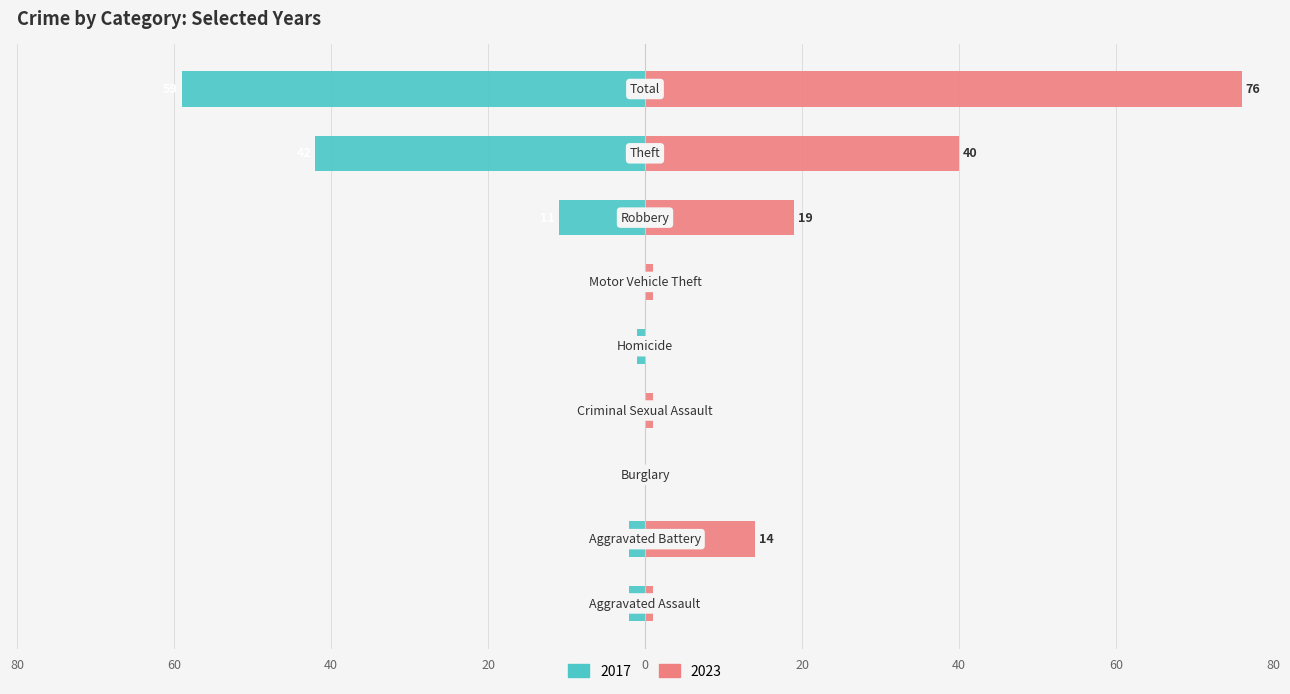

Is the value of 2023 at Total greater than the value of 2017 at Homicide?

Yes